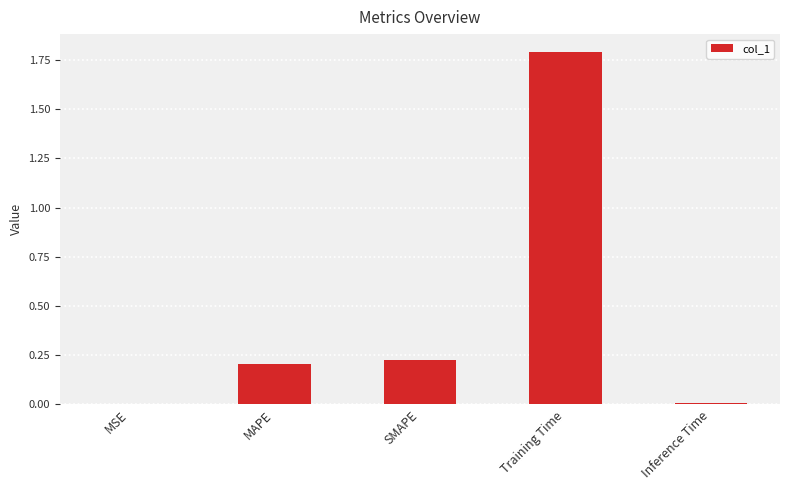

The chart shows a value of 0.0 at Inference Time. True or false?

True